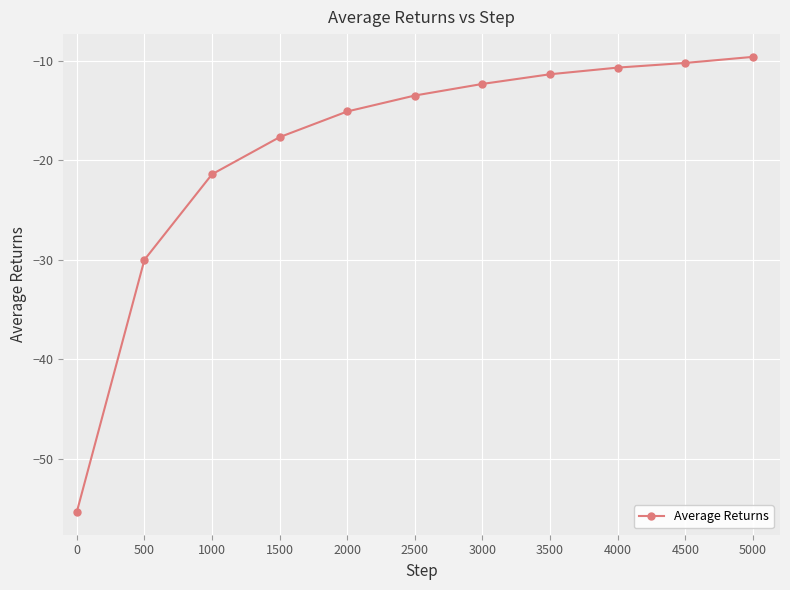

Reading left to right, list all the values displayed in this chart.

-55.4	-30.0	-21.4	-17.7	-15.1	-13.5	-12.3	-11.3	-10.7	-10.2	-9.6